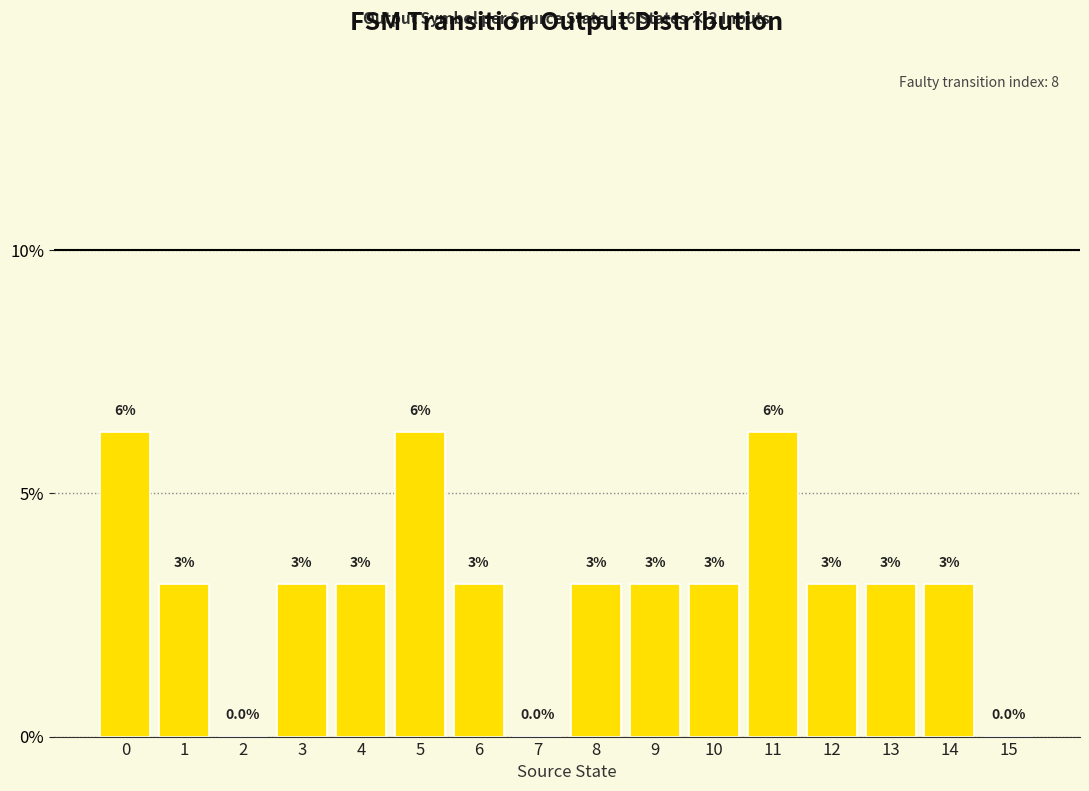

Rank the categories by value from lowest to highest.

2, 7, 15, 1, 3, 4, 6, 8, 9, 10, 12, 13, 14, 0, 5, 11